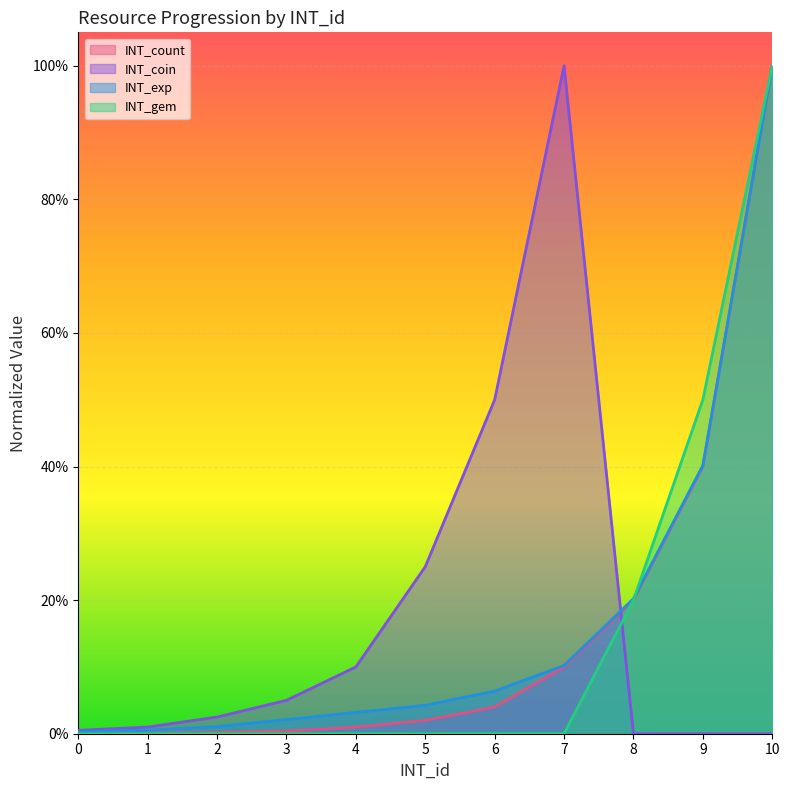

Reading left to right, what are all the values shown in this chart?

INT_count: 0=0.0	1=0.0	2=0.0	3=0.0	4=0.0	5=0.0	6=0.0	7=0.1	8=0.2	9=0.4	10=1.0
INT_coin: 0=0.0	1=0.0	2=0.0	3=0.1	4=0.1	5=0.2	6=0.5	7=1.0	8=0.0	9=0.0	10=0.0
INT_exp: 0=0.0	1=0.0	2=0.0	3=0.0	4=0.0	5=0.0	6=0.1	7=0.1	8=0.2	9=0.4	10=1.0
INT_gem: 0=0.0	1=0.0	2=0.0	3=0.0	4=0.0	5=0.0	6=0.0	7=0.0	8=0.2	9=0.5	10=1.0